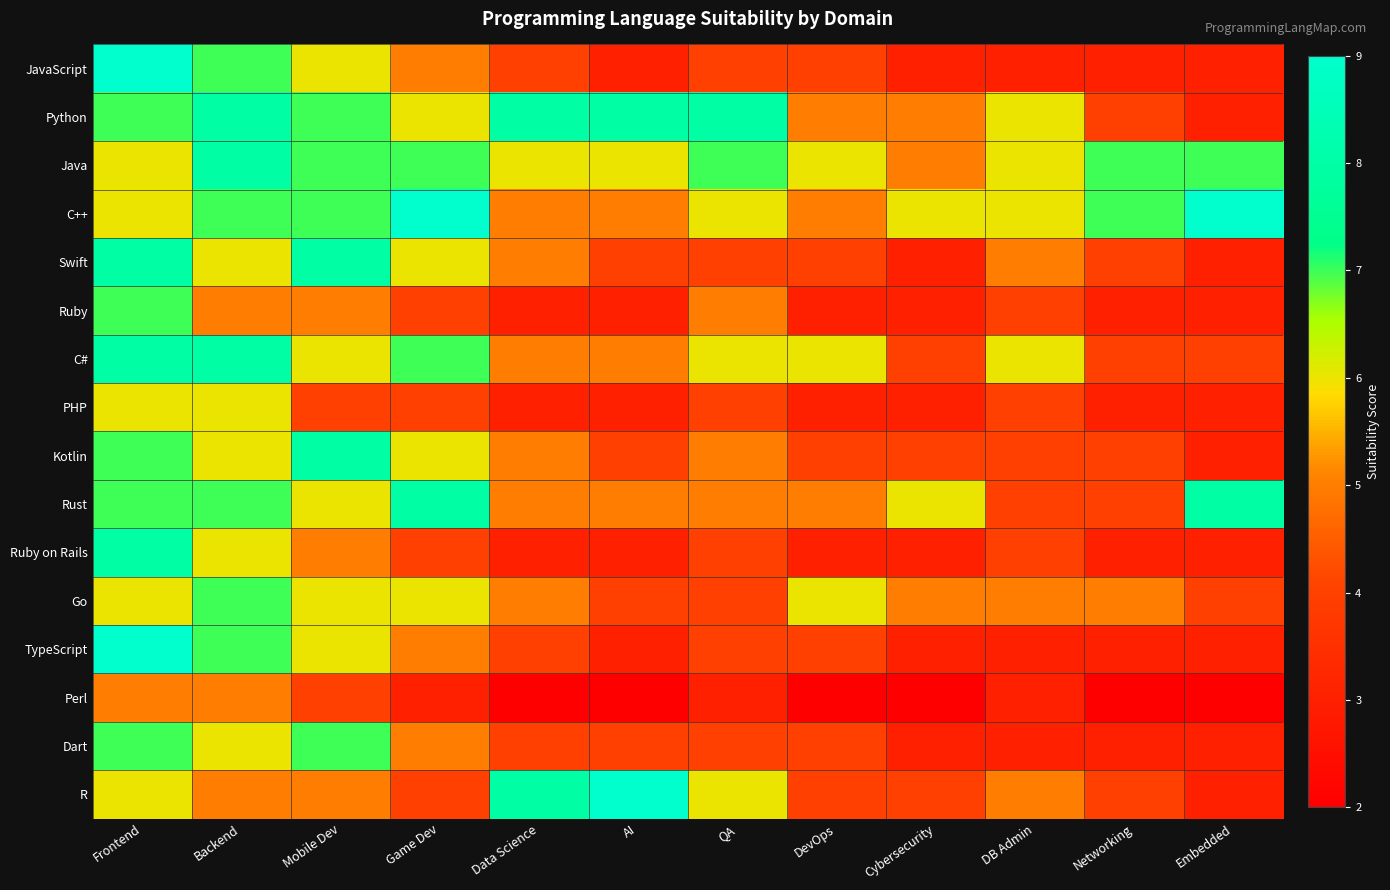

What is the spread (max minus min) of values at DB Admin?

3